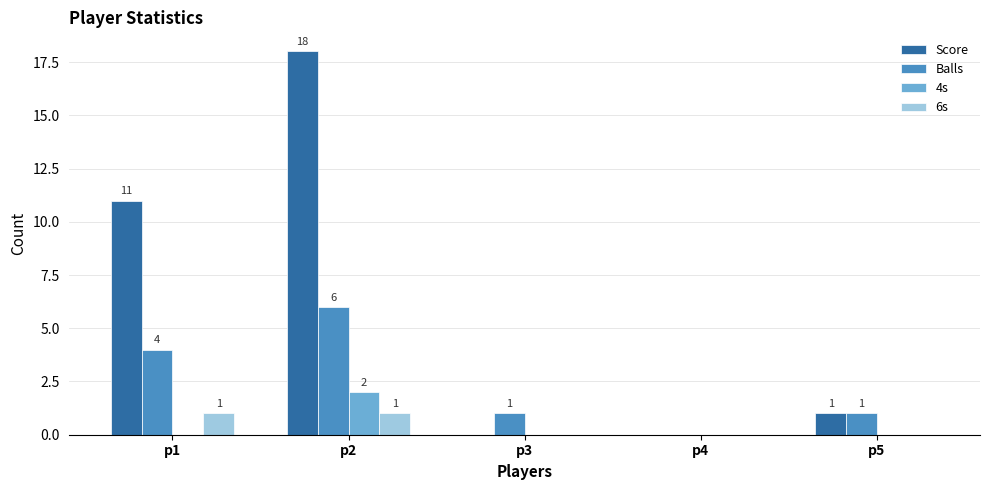

How many groups of bars are there?

5